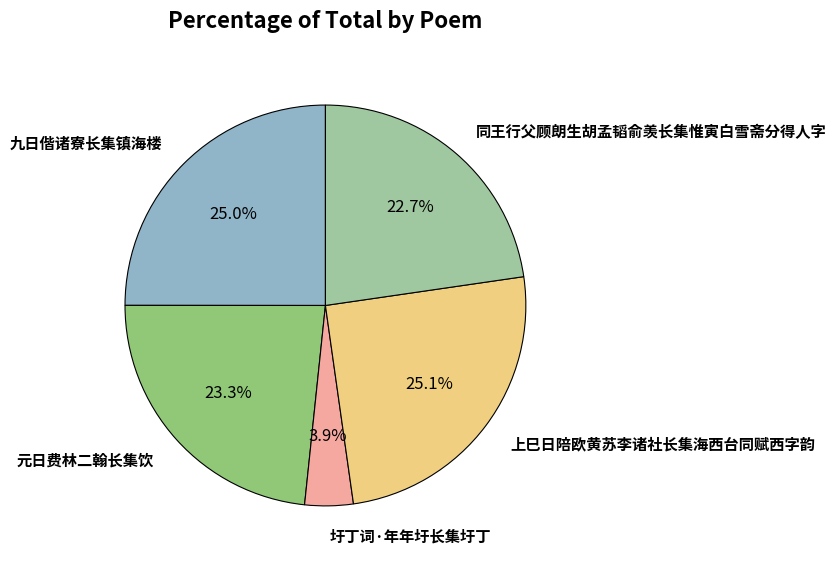

How many segments does this pie chart have?

5